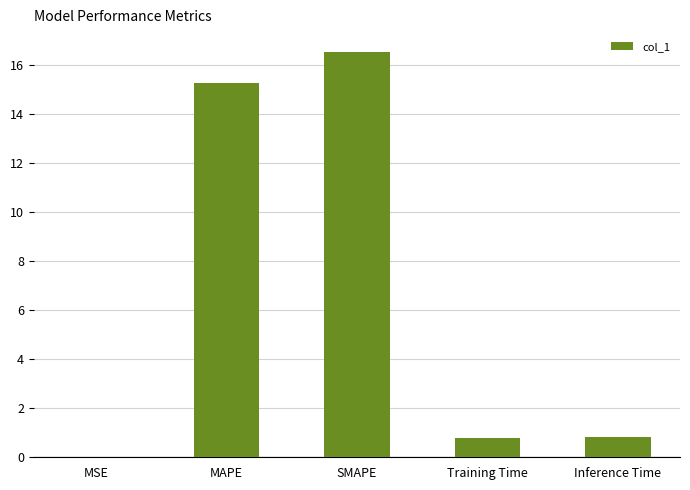

Between Inference Time and MSE, which is larger?

Inference Time